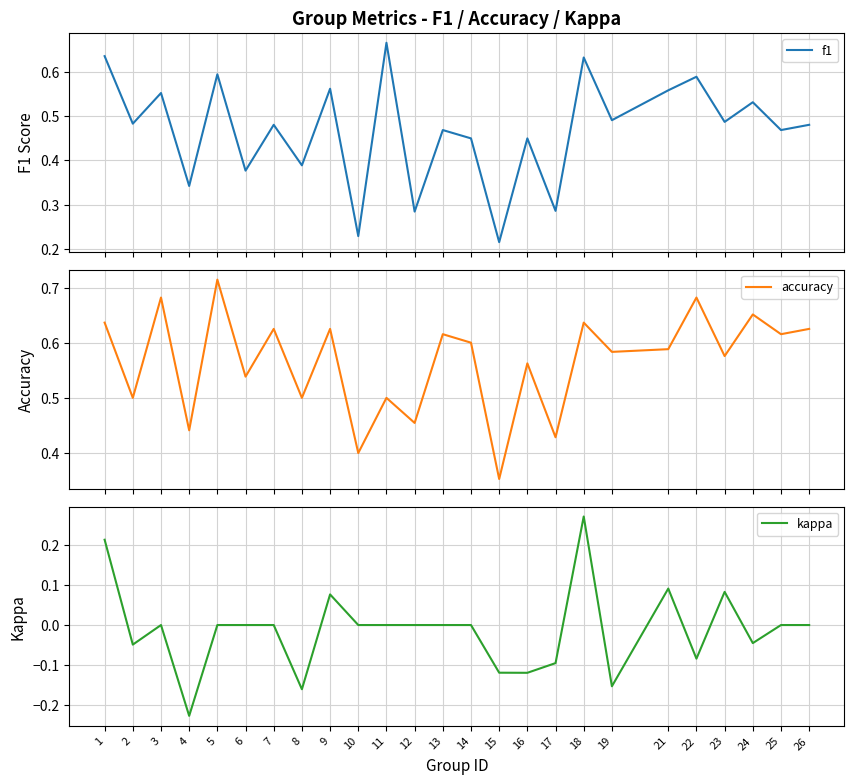

How many interior local valleys does the accuracy series have?

11